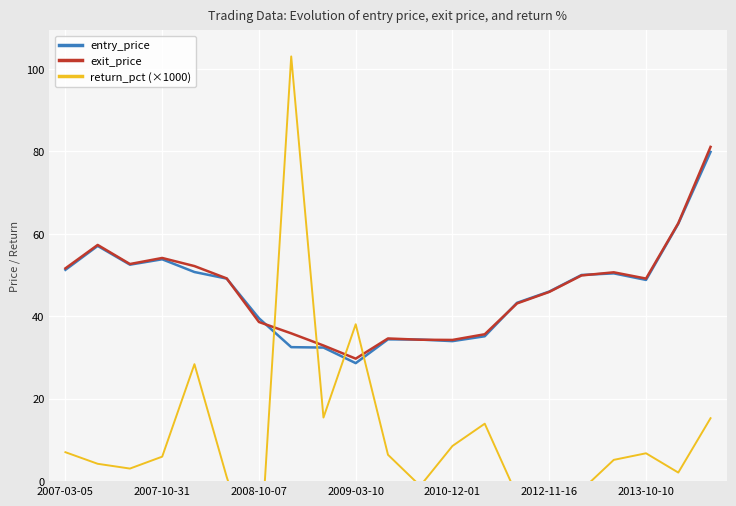

Which series ends up on top after the final intersection of entry_price and exit_price?

exit_price